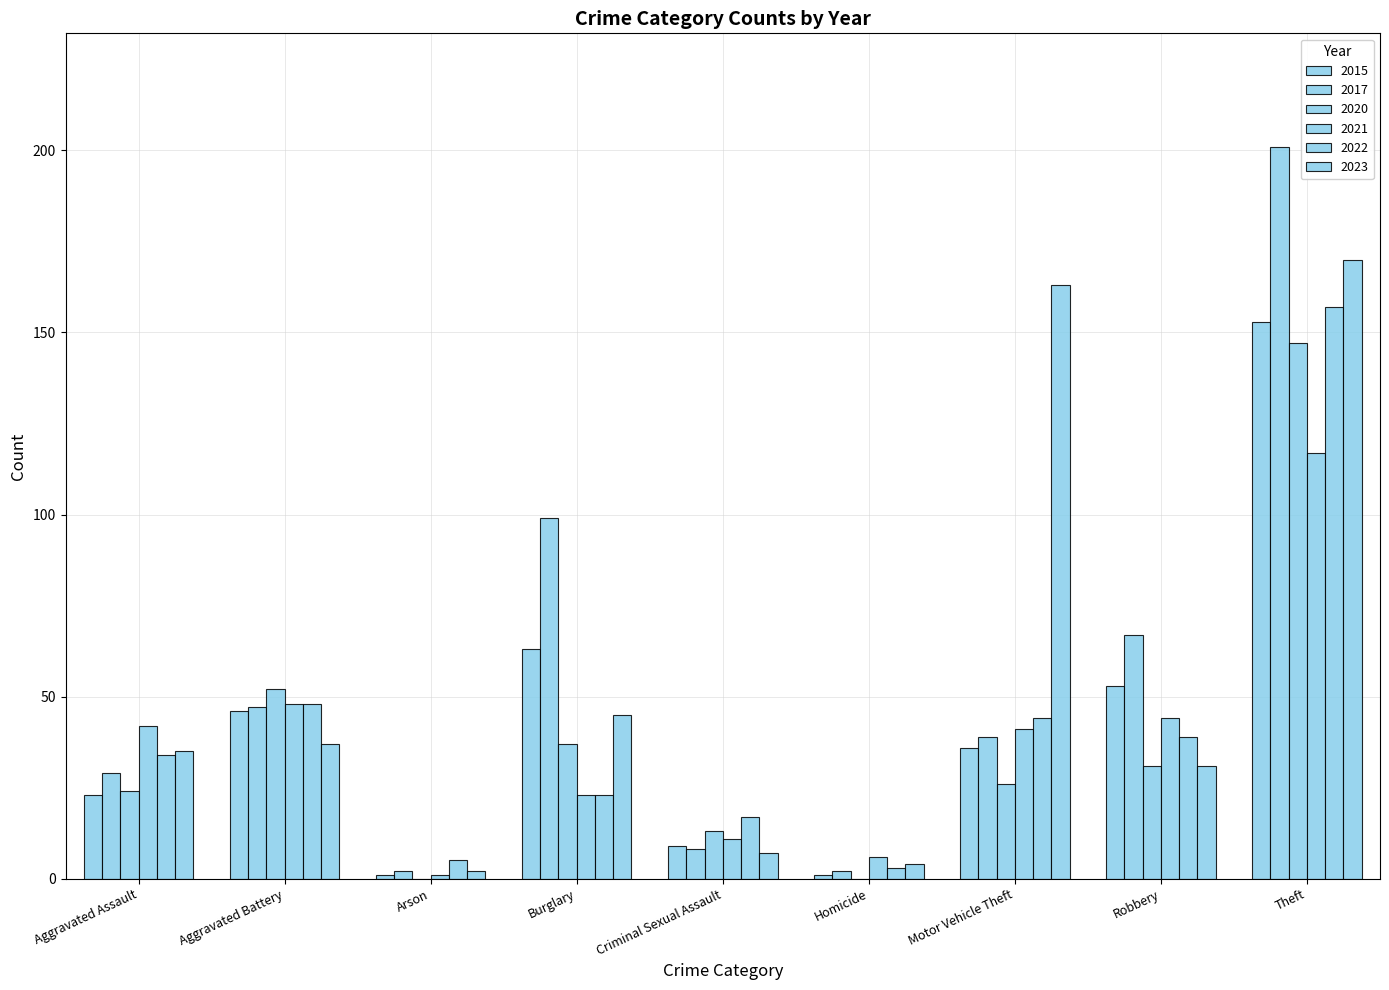

What is the difference between the 2022 values at Aggravated Battery and Arson?

43